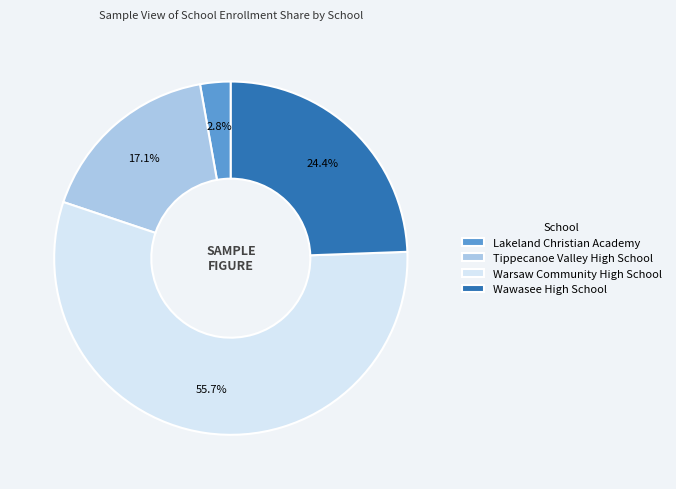

Does Warsaw Community High School represent more than half of the total?

Yes